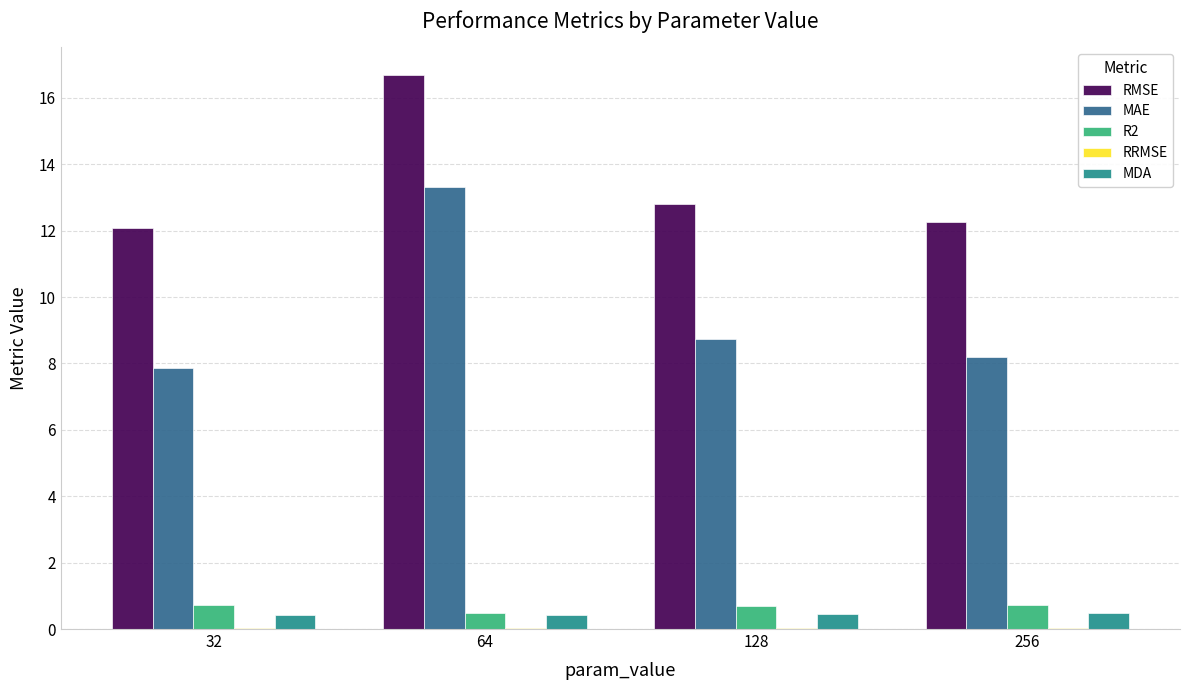

What is the average value of the RMSE series?

13.5